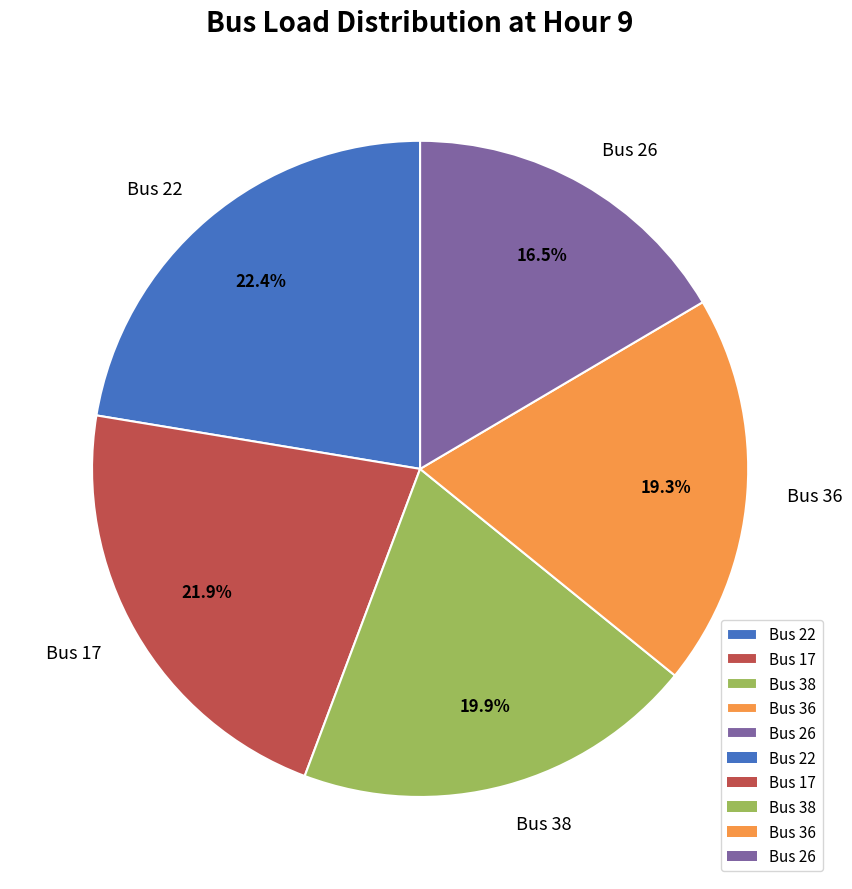

To the nearest percent, what is the combined percentage of Bus 17 and Bus 38?

42%